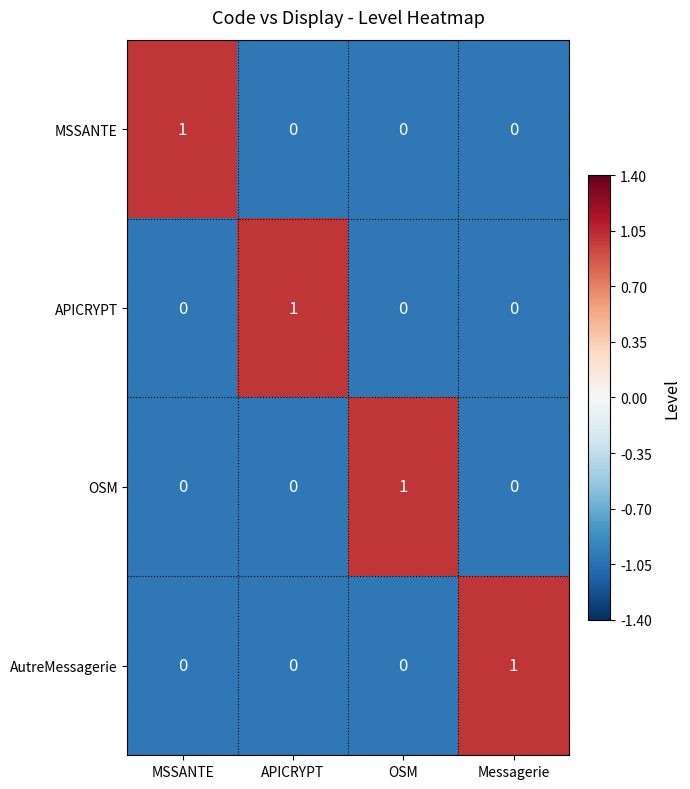

At how many categories does at least one series exceed 0?

4